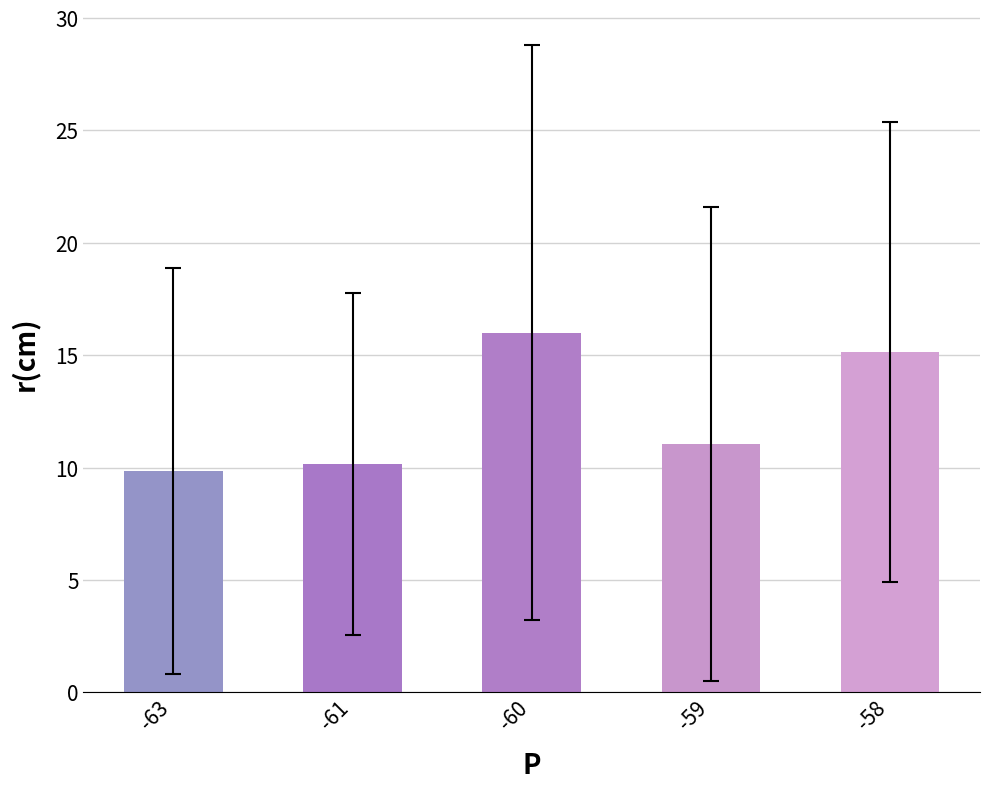

Does the chart contain any negative values?

No